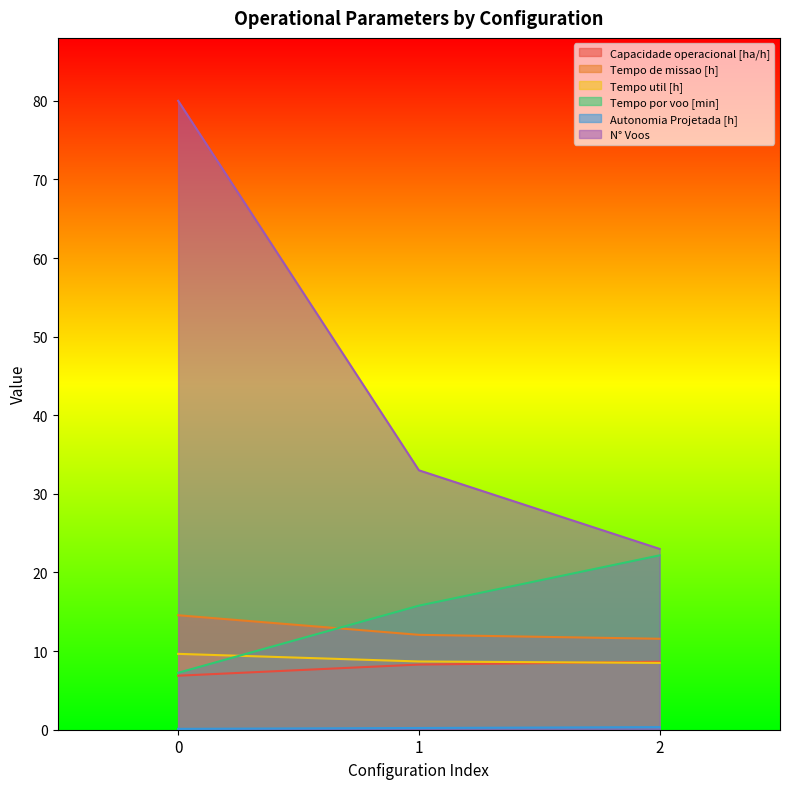

List the labels in order of Tempo por voo [min] value, largest first.

2, 1, 0